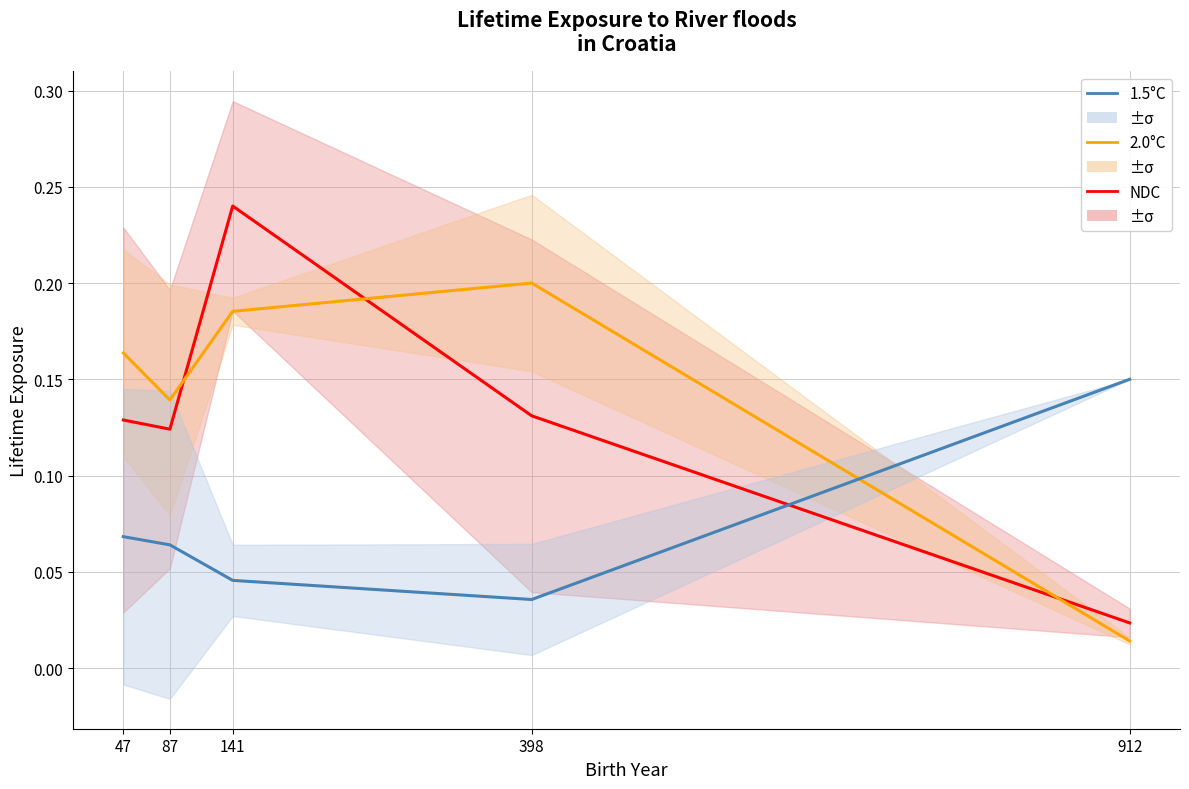

Reading left to right, extract all data points from this chart.

NDC: 0.1	0.1	0.2	0.1	0.0
2.0°C: 0.2	0.1	0.2	0.2	0.0
1.5°C: 0.1	0.1	0.0	0.0	0.1